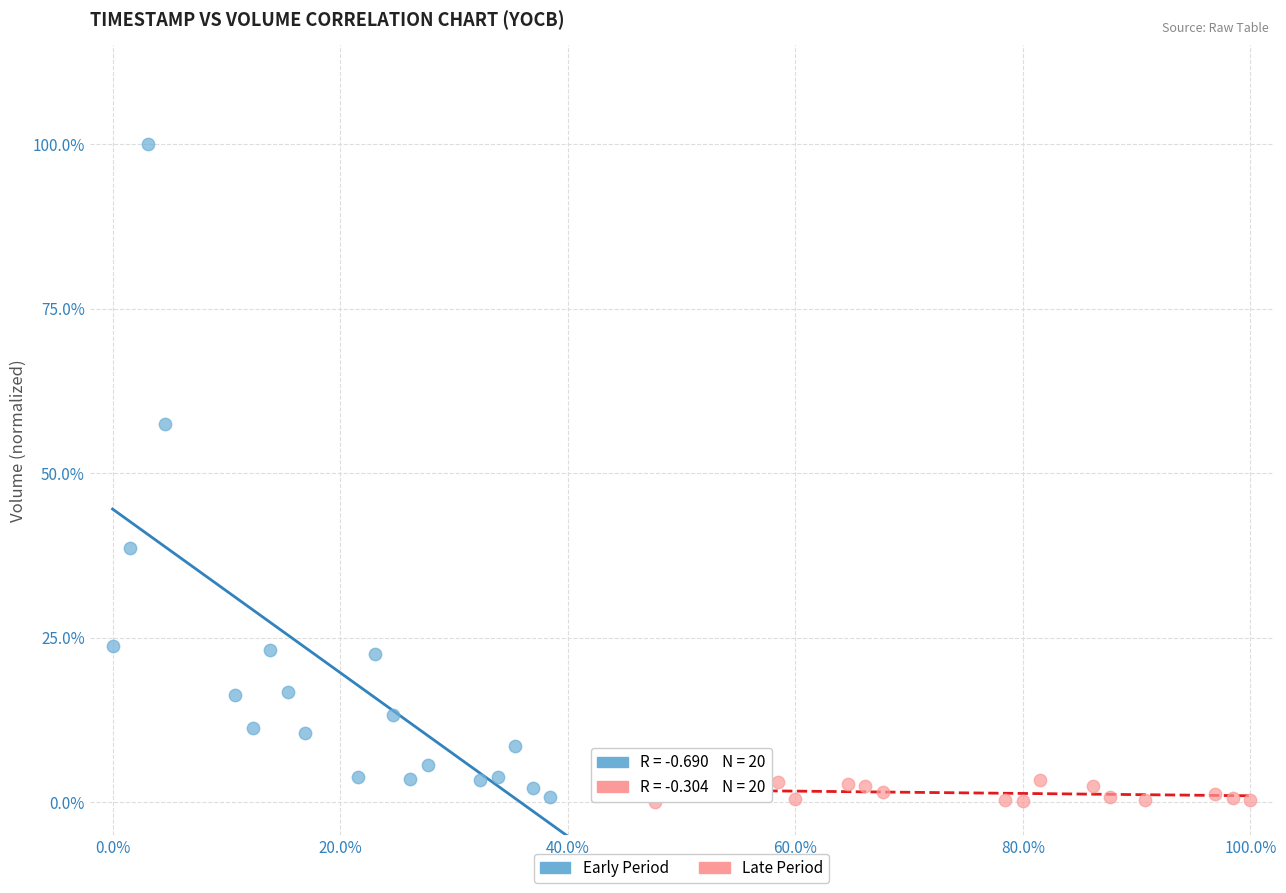

What are all the series names shown in the legend?

Early Period, Late Period